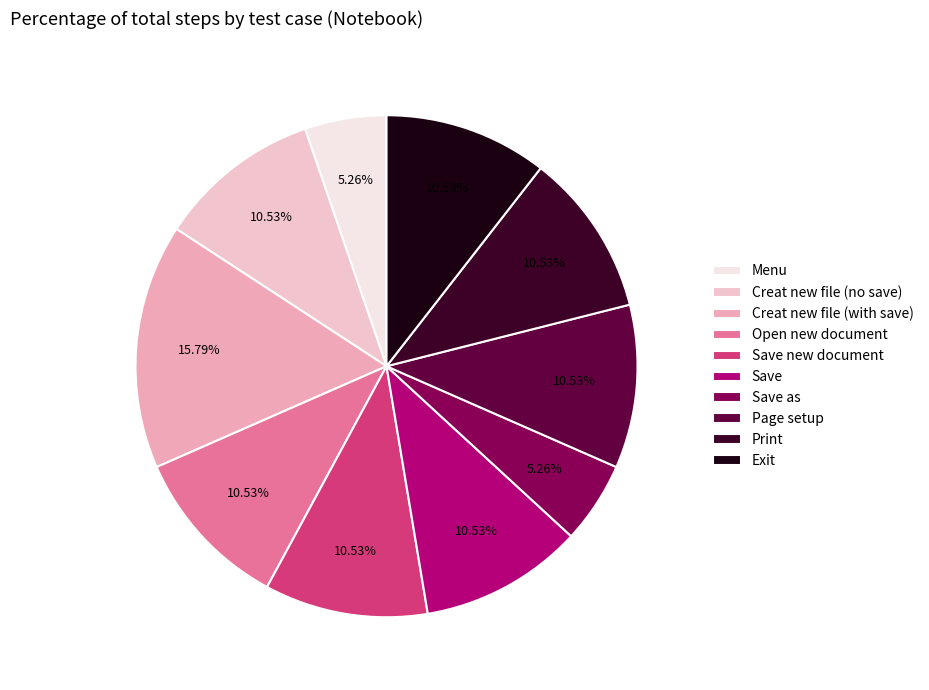

Does Save as represent more than half of the total?

No